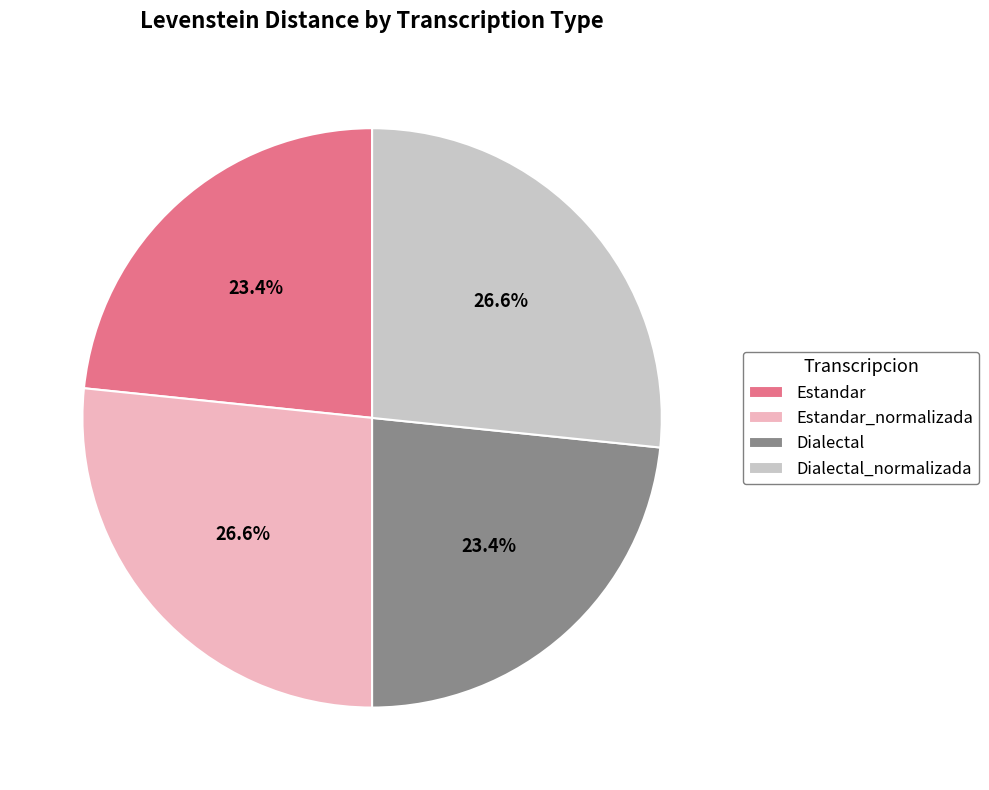

Is the sum of Estandar_normalizada and Dialectal_normalizada greater than half?

Yes